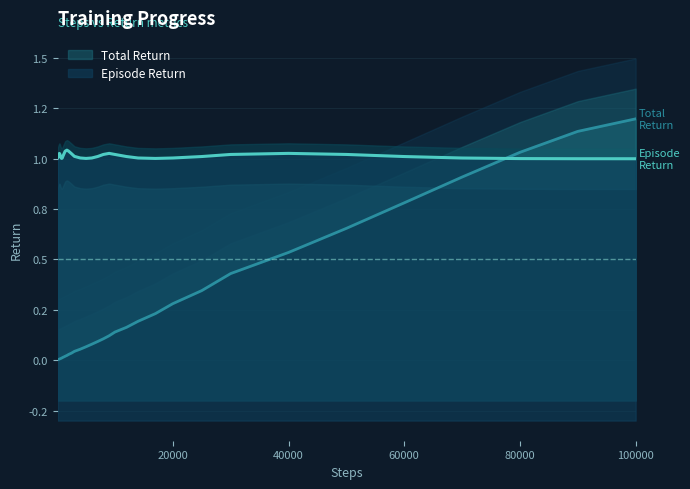

What is the value of the 32nd point from the left?

0.8